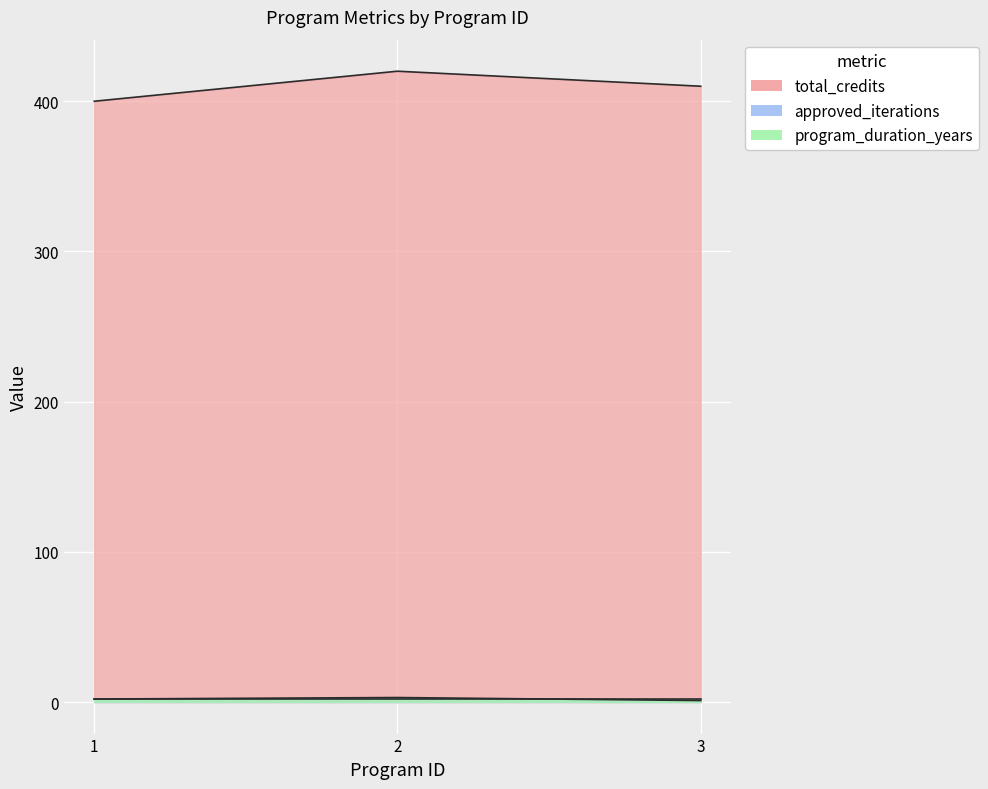

What is the difference between the maximum and minimum values in the total_credits series?

20